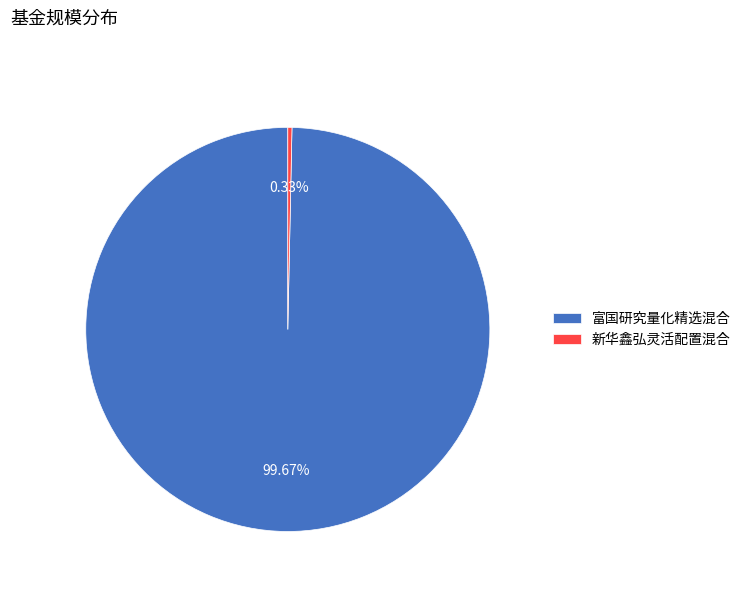

To the nearest percent, what is the difference between the 新华鑫弘灵活配置混合 and 富国研究量化精选混合 slice percentages?

99%